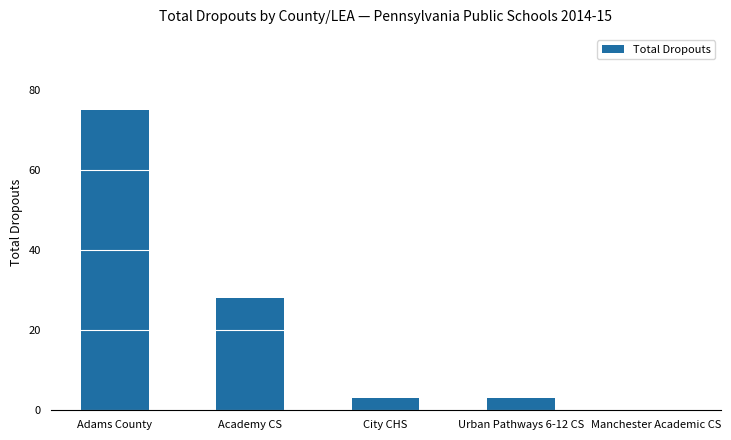

What is the maximum value shown in the chart?

75